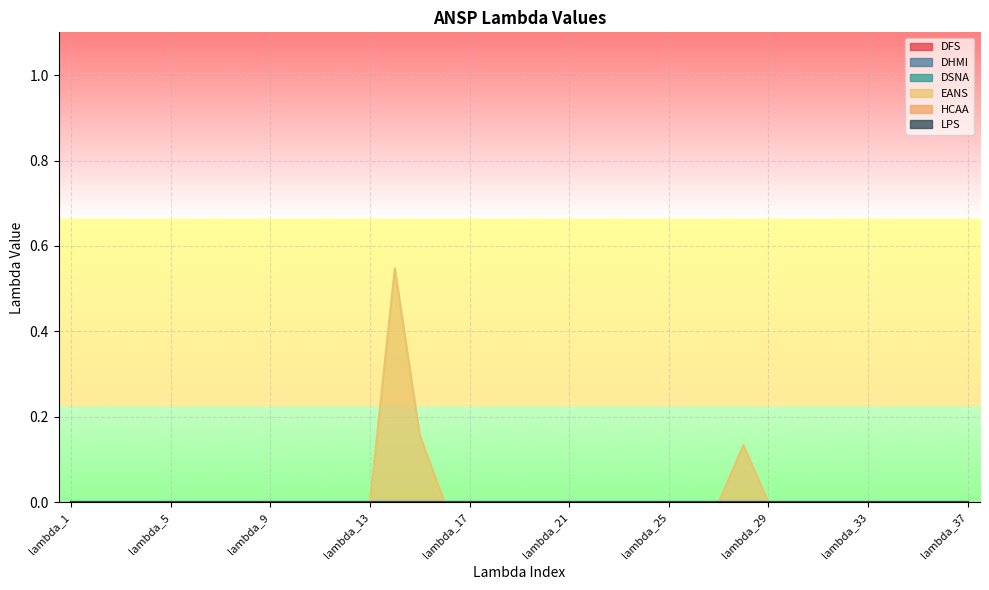

Rank the series at lambda_30 from highest to lowest value.

DFS, DHMI, DSNA, EANS, HCAA, LPS